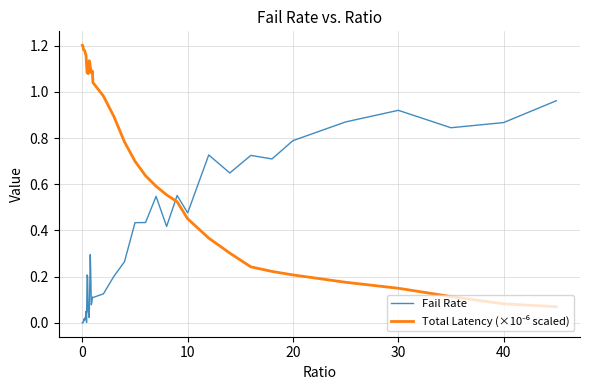

Does the chart have visible grid lines?

Yes